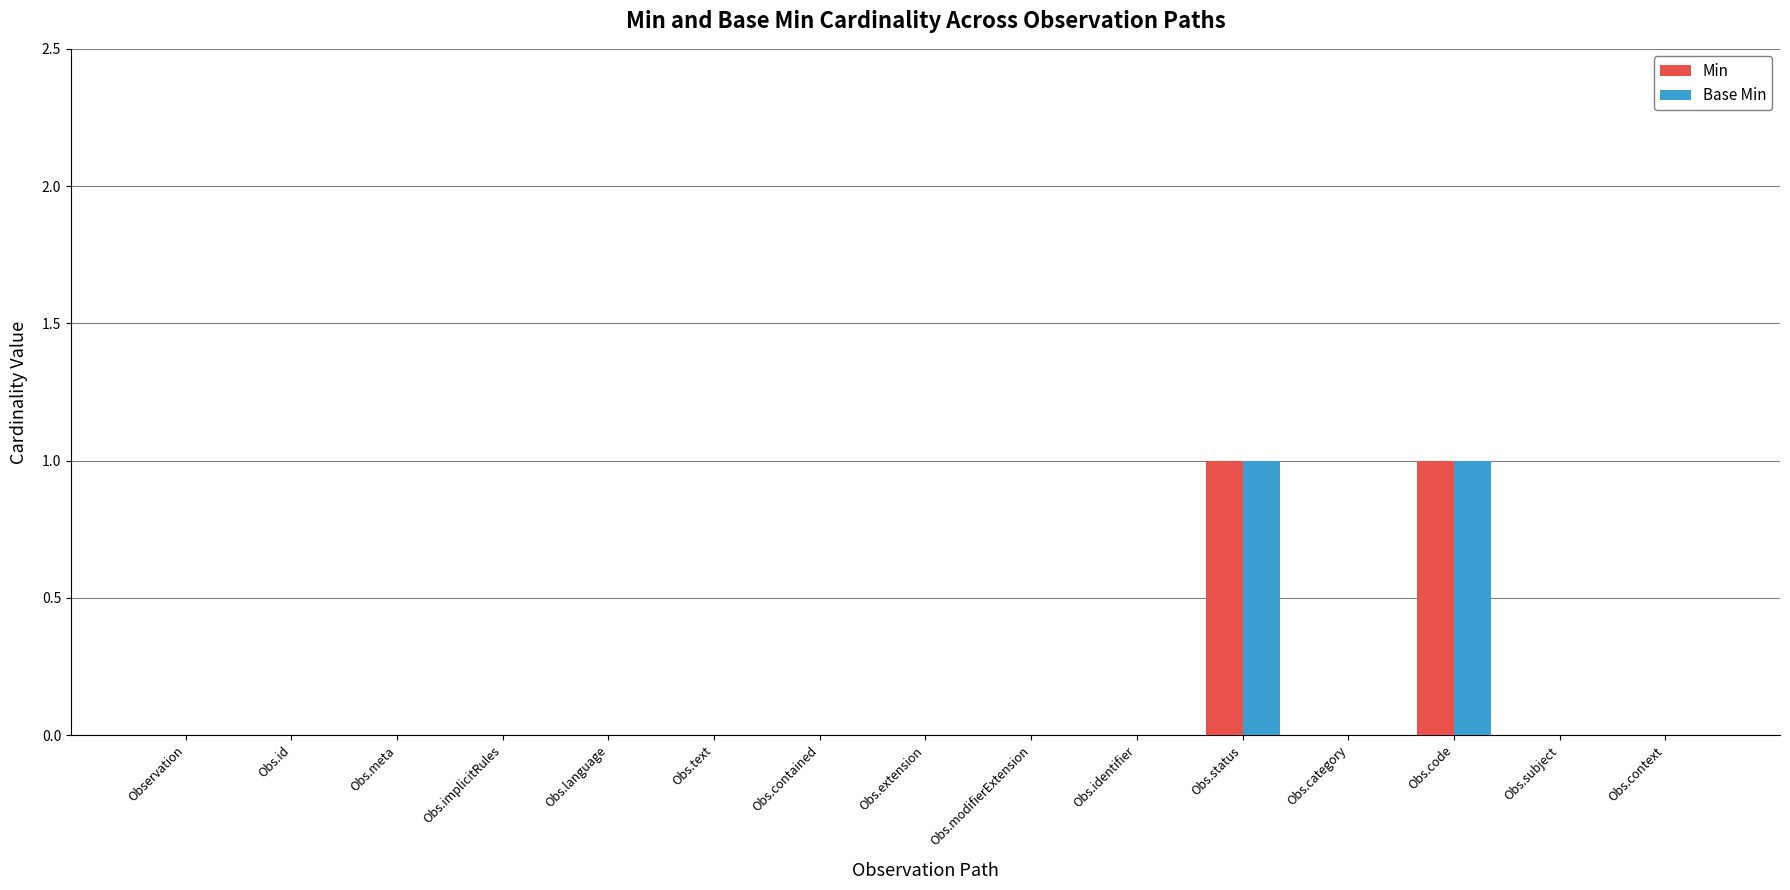

Is it true that Min equals 0 at Obs.extension?

True